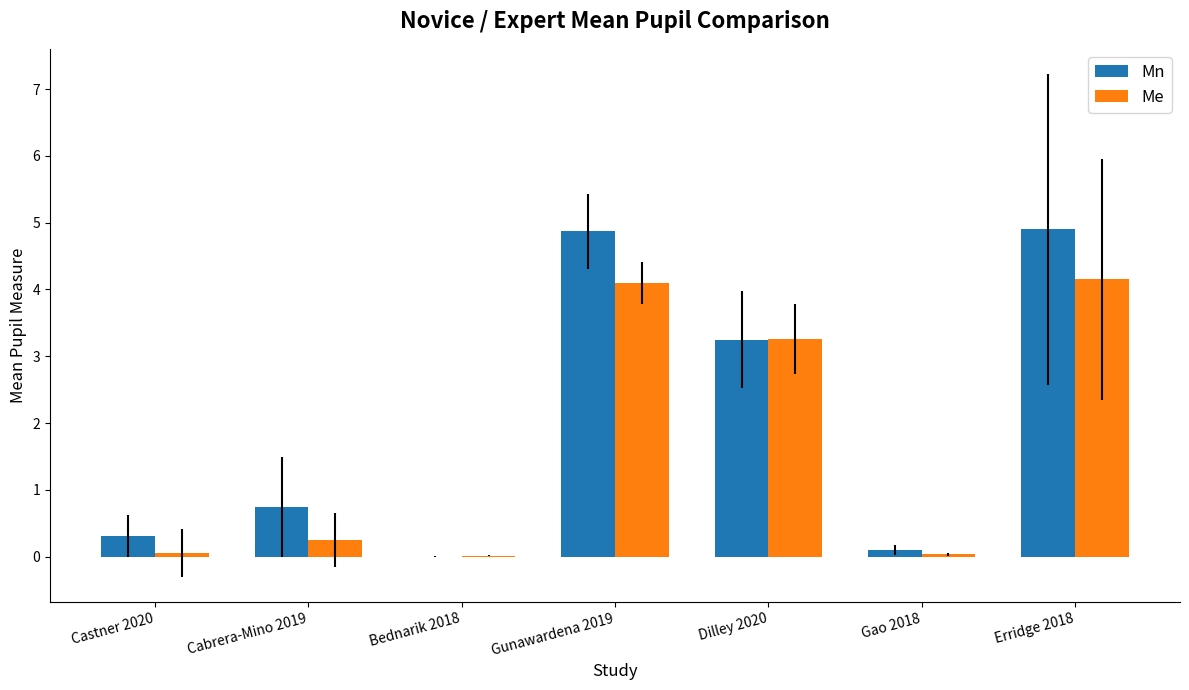

The Me series shows 0.1 at Castner 2020. True or false?

True